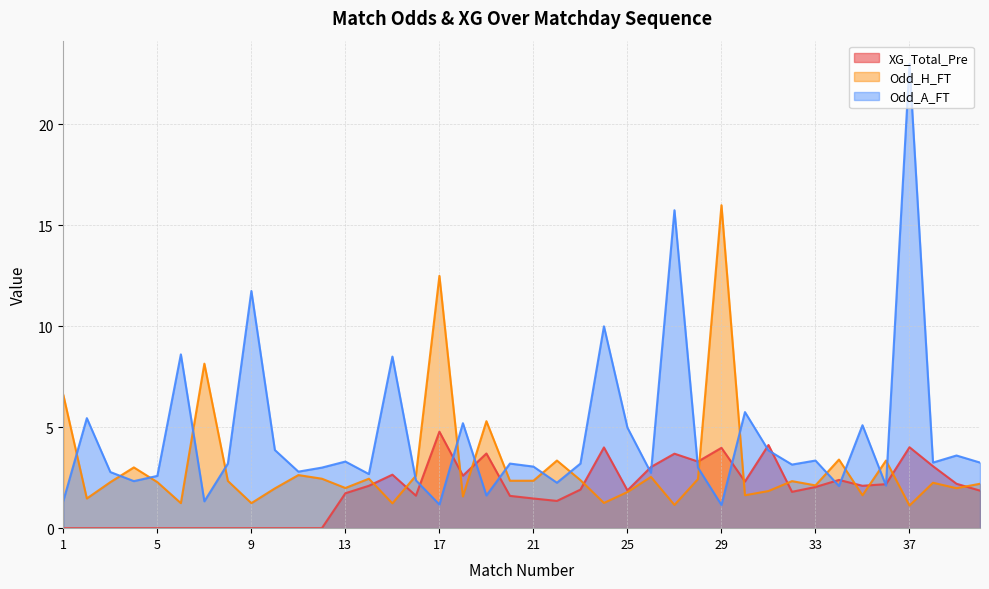

After their last crossing, which series has the higher values: Odd_A_FT or Odd_H_FT?

Odd_A_FT